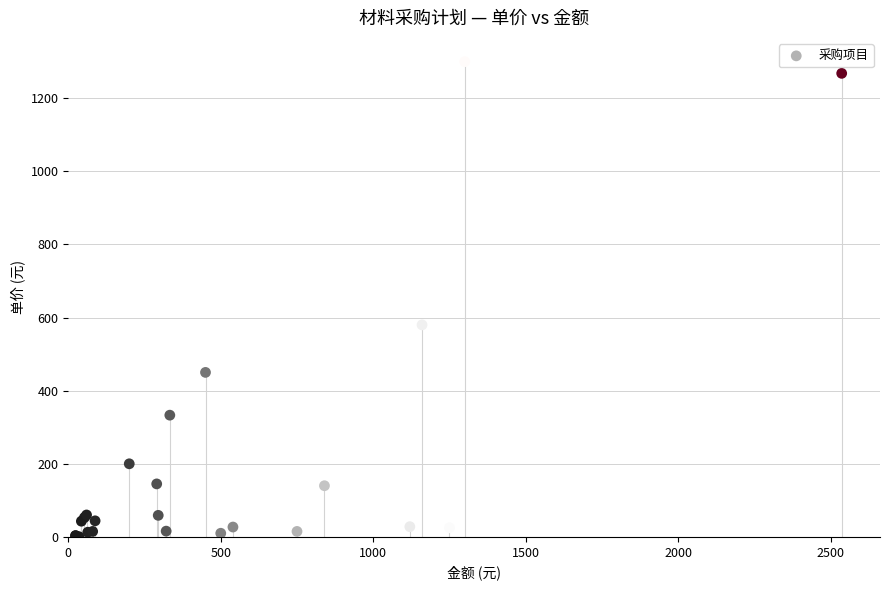

What Y value in the scatter plot is closest to 650?

580.0